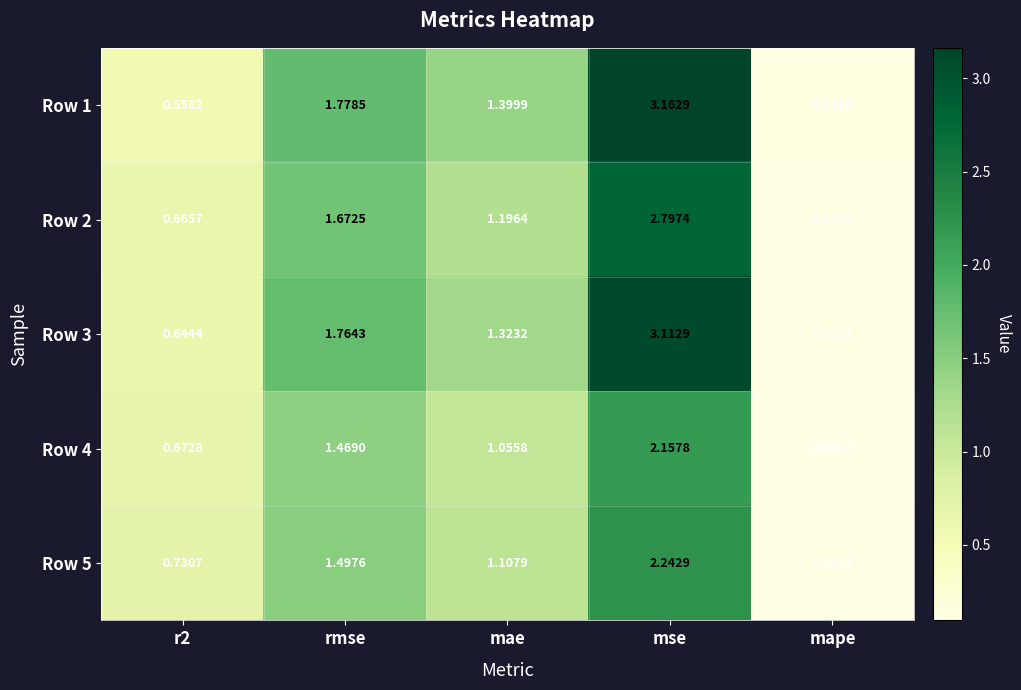

Where is Row 1 nearest to the value 1?

mae